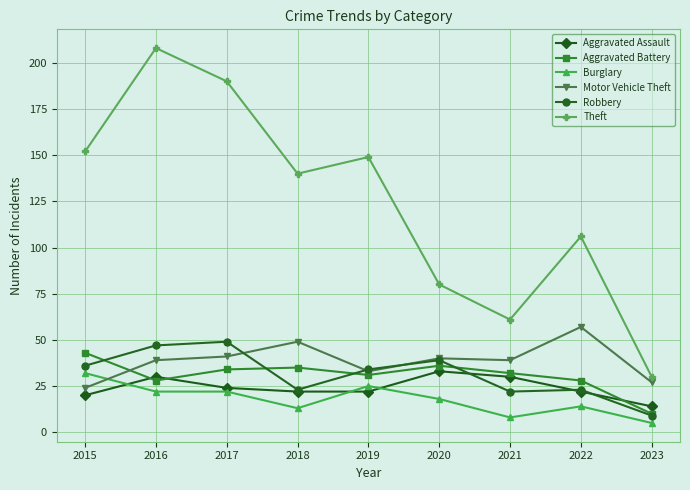

Which series has the largest total across all categories?

Theft